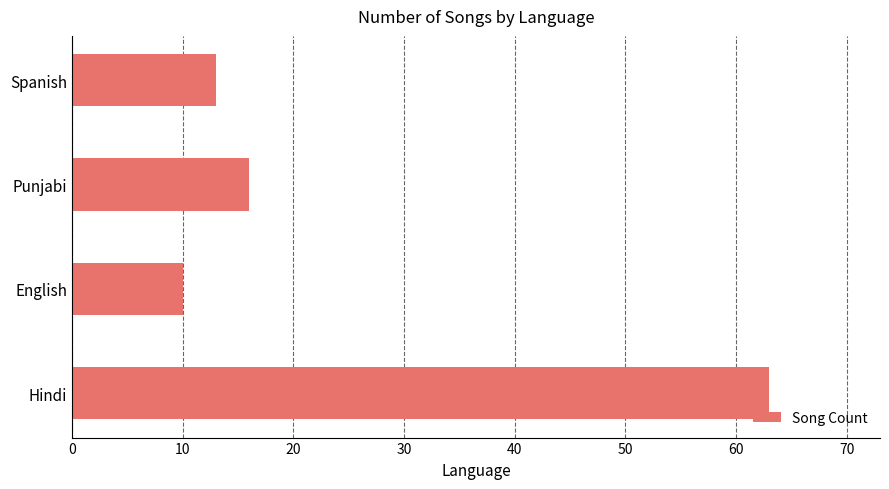

How many bars are there in total?

4